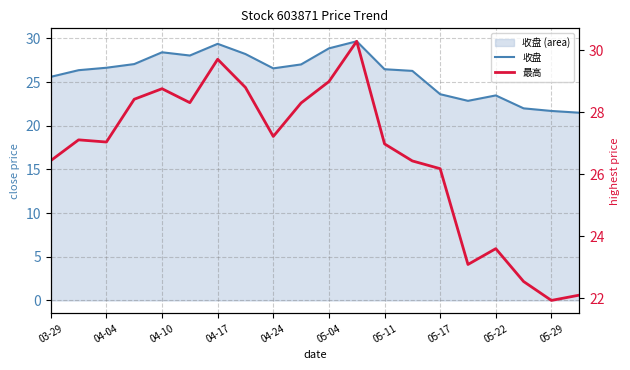

What is the maximum value for 收盘?

29.7